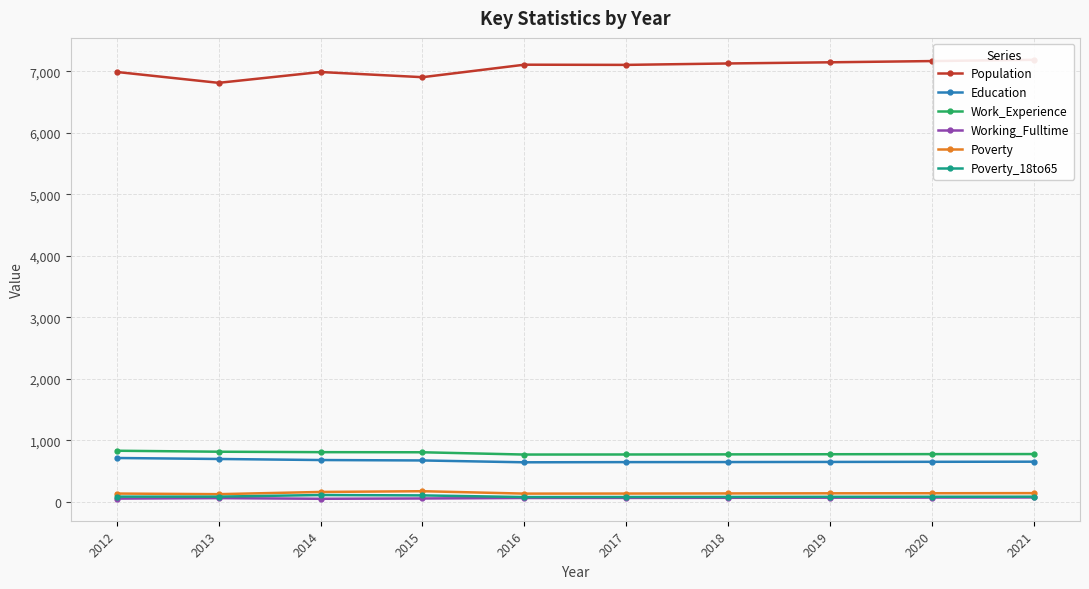

What is the difference between the second highest and second lowest values in the Working_Fulltime series?

17